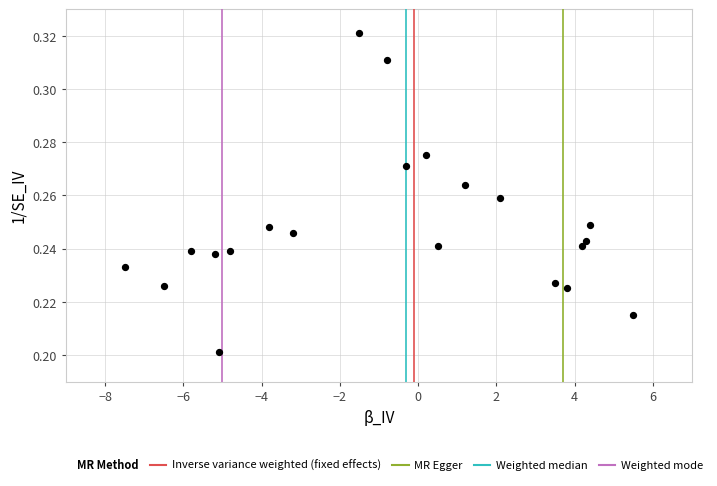

What is the range of X values (max minus min)?

13.0